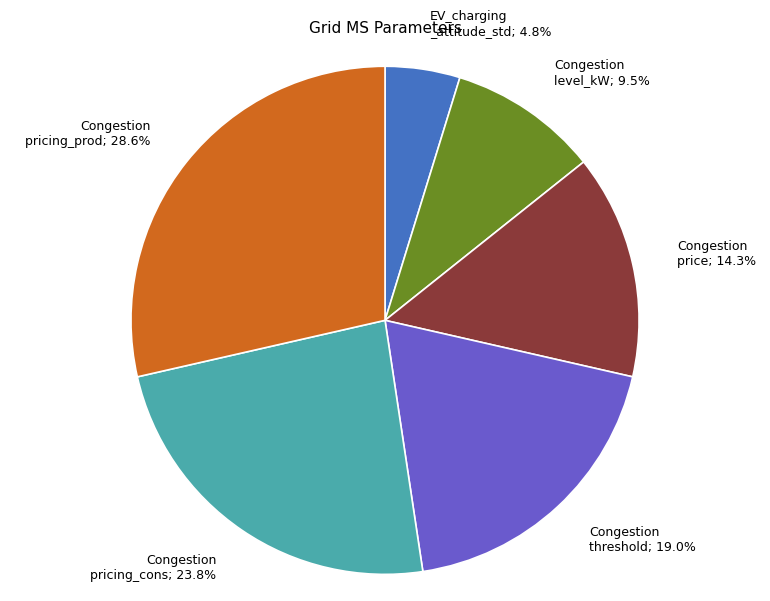

Is there any slice that represents more than half of the pie?

No